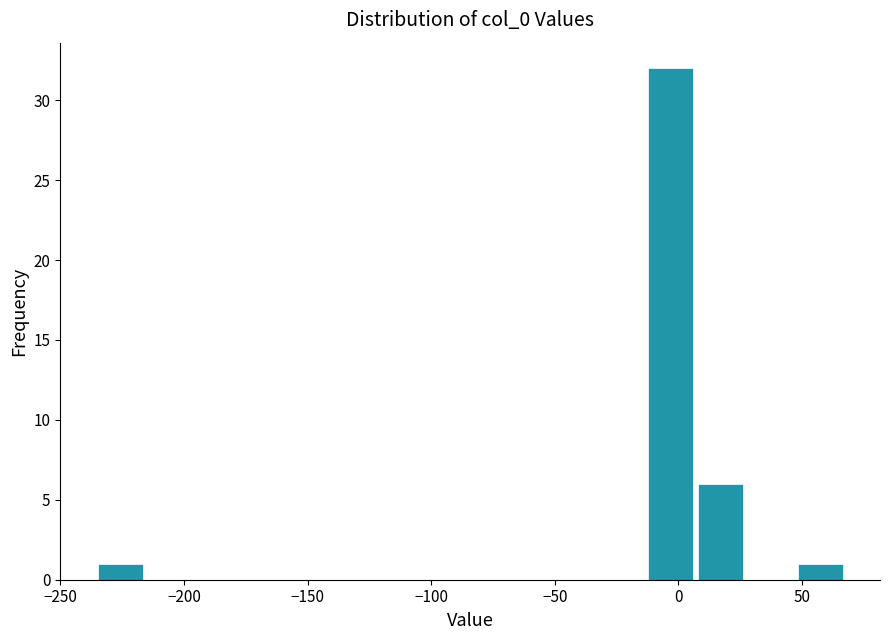

Over which range of the x-axis is the bar tallest?

-15 to 5